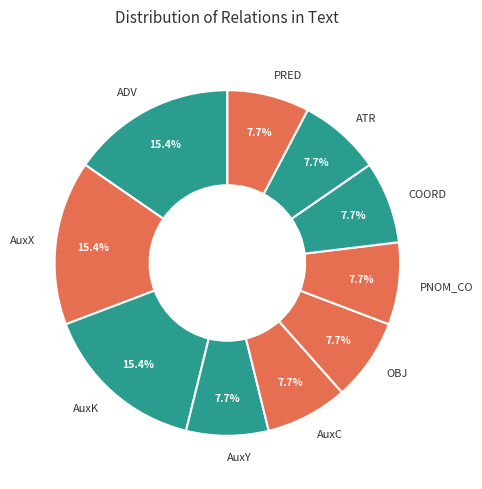

Is there a majority slice in this chart?

No